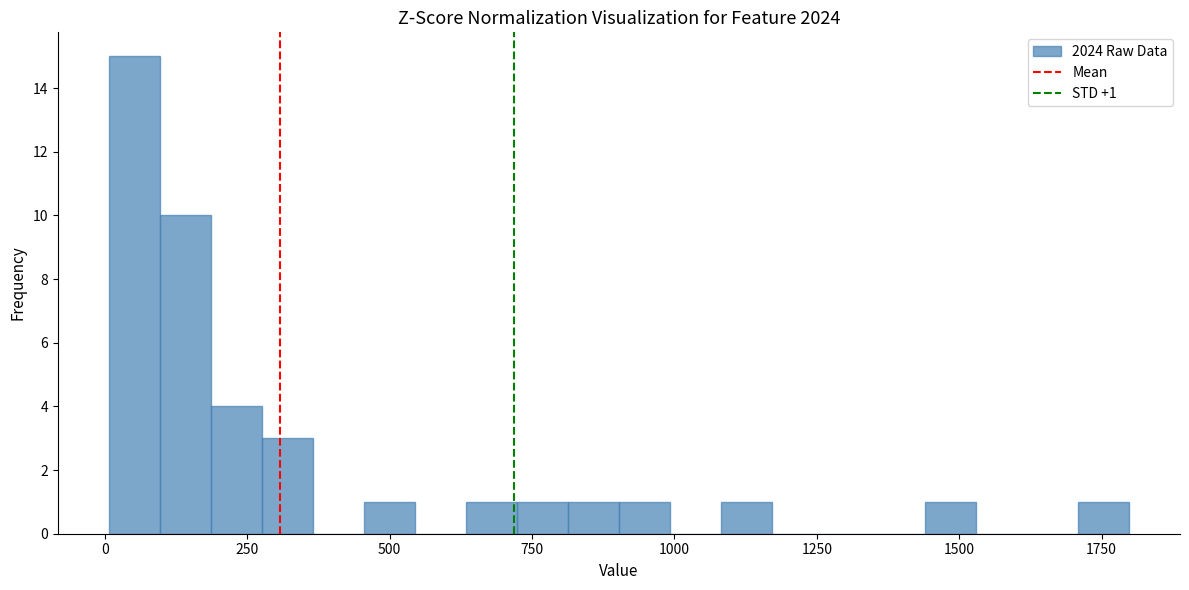

Around what value on the x-axis is the tallest bar? Give the approximate position of its centre, as read against the axis.

50